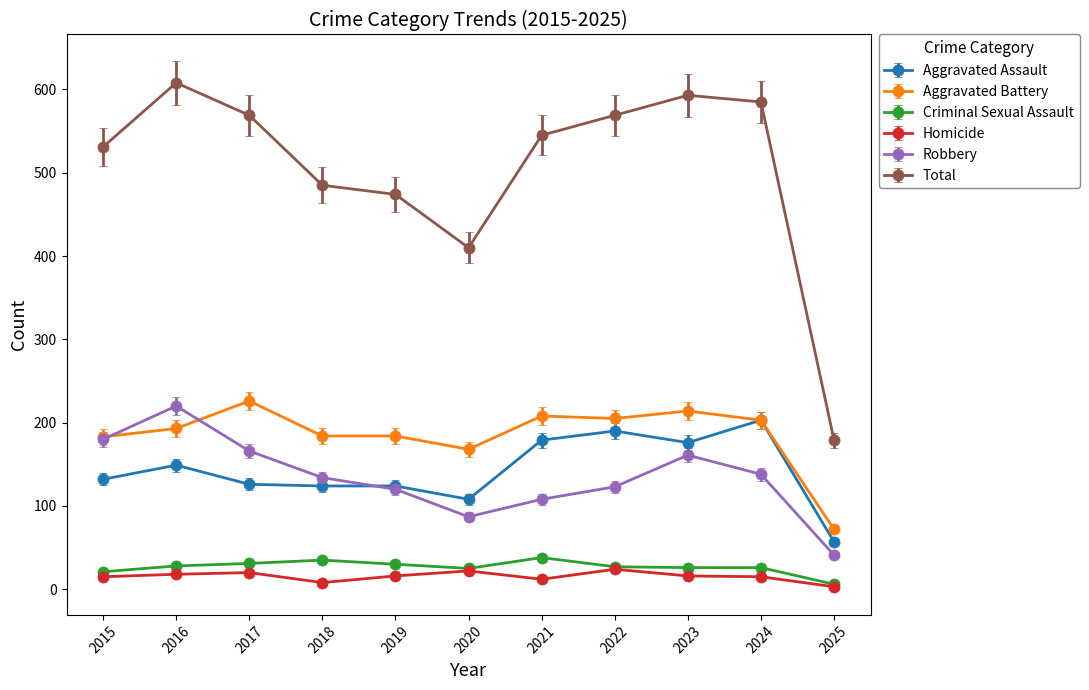

What is the average value of the Robbery series?

134